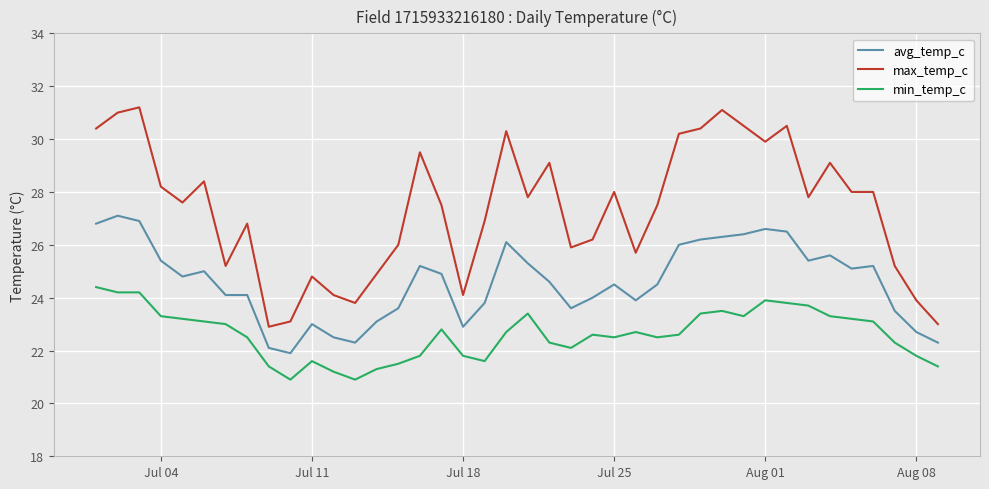

What is the highest value of the max_temp_c series?

31.2